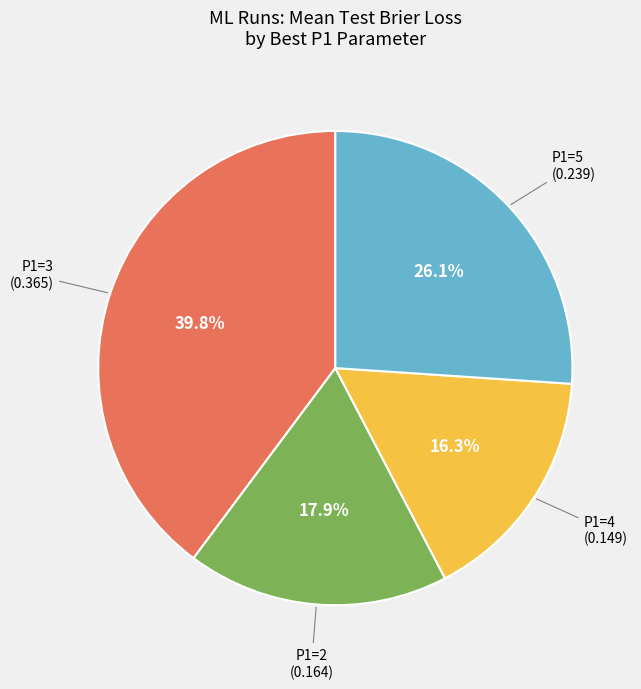

Does any single category account for the majority?

No